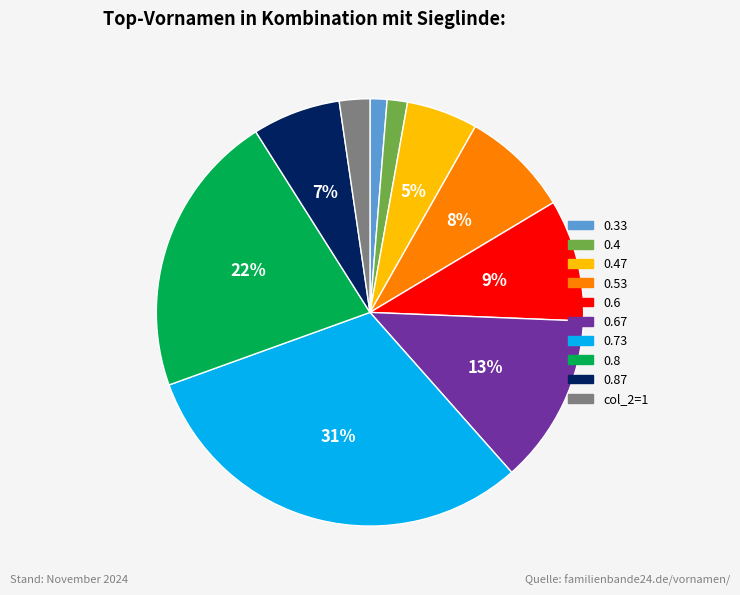

To the nearest percent, what is the difference between the largest and smallest slice percentages?

30%